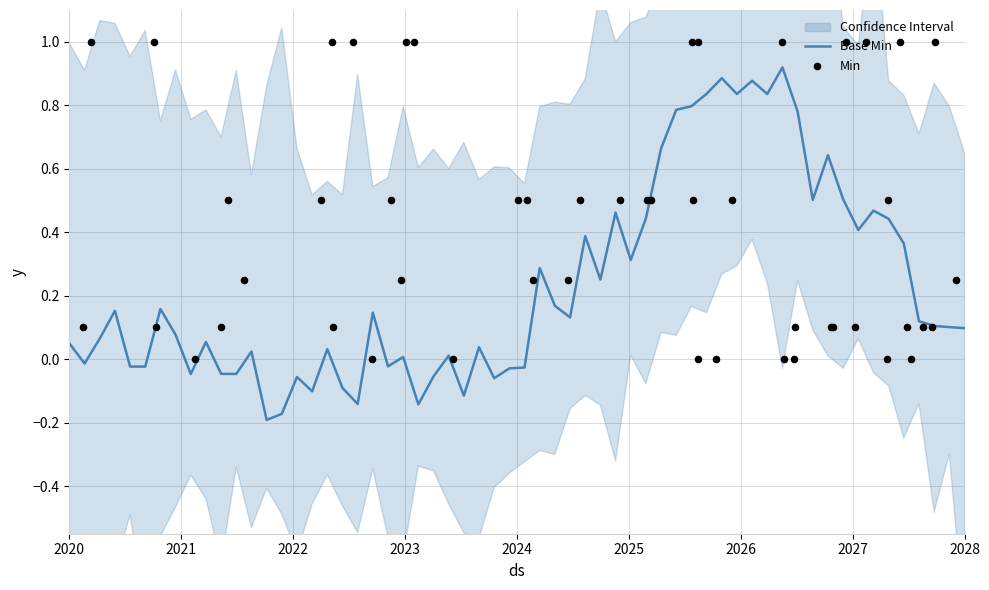

Which series has the largest total across all categories?

Min